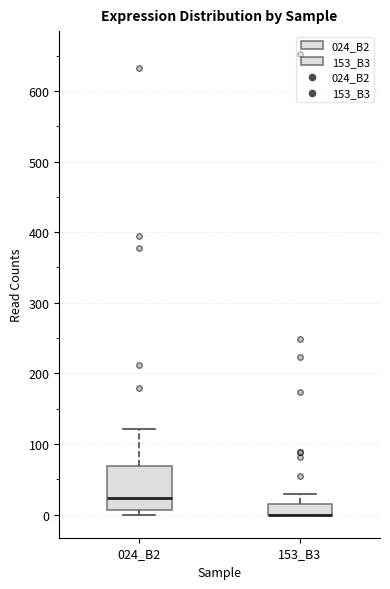

Comparing the boxes themselves (not the whiskers), which one is the tallest?

024_B2